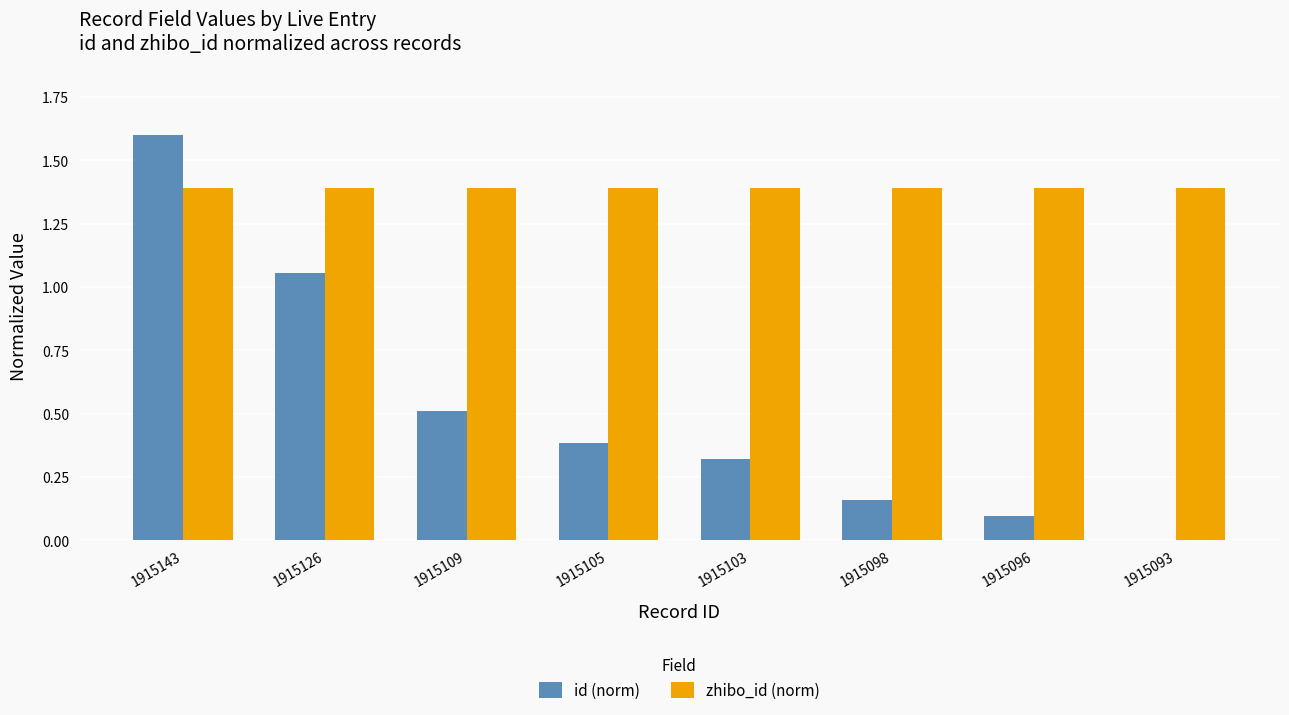

What is the maximum value for zhibo_id (norm)?

1.4